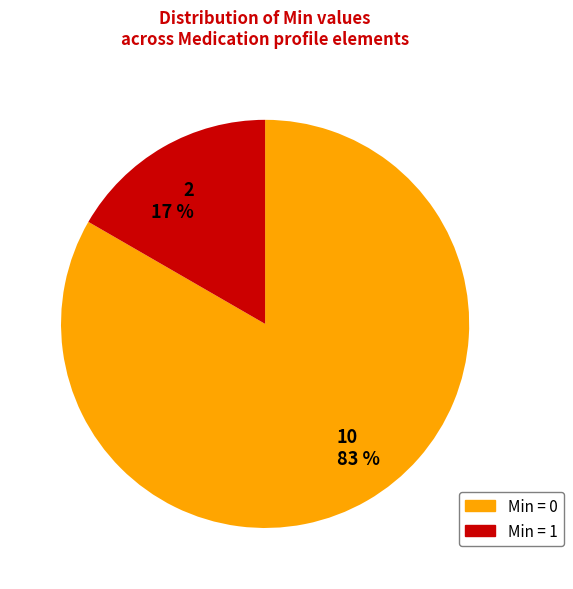

Which category has the smallest portion of the pie?

2 17 %